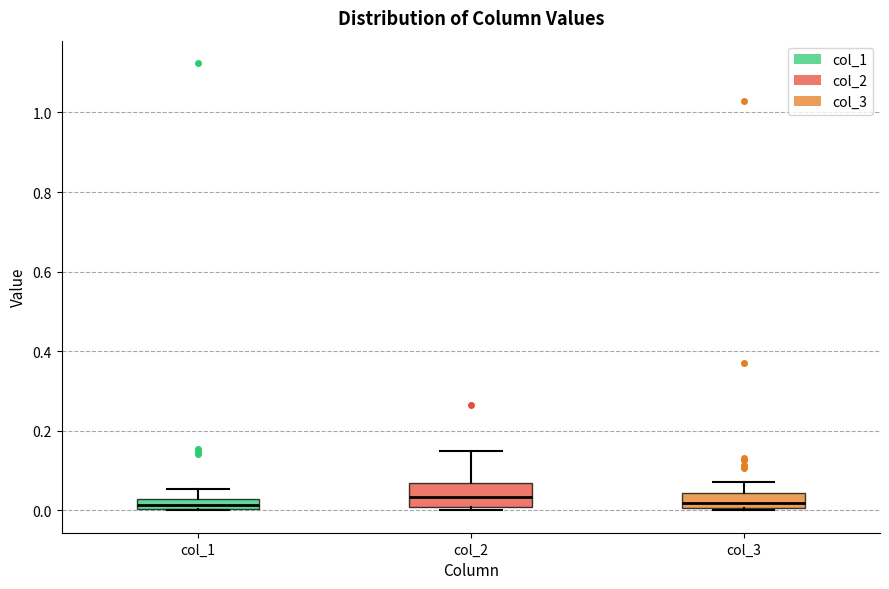

Where does the median line of the box for col_3 sit on the y-axis? The values are not printed on the chart, so give them approximately, as read against the axis.

0.02